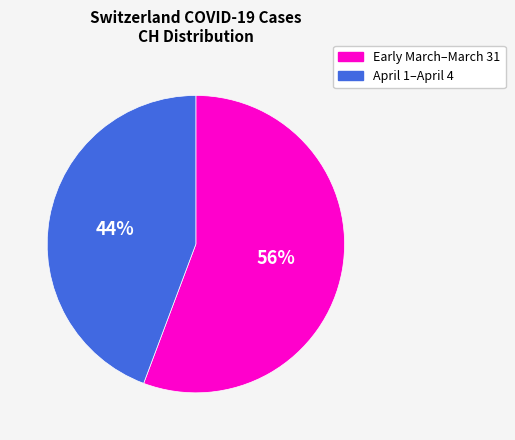

To the nearest percent, what is the average slice percentage?

50%